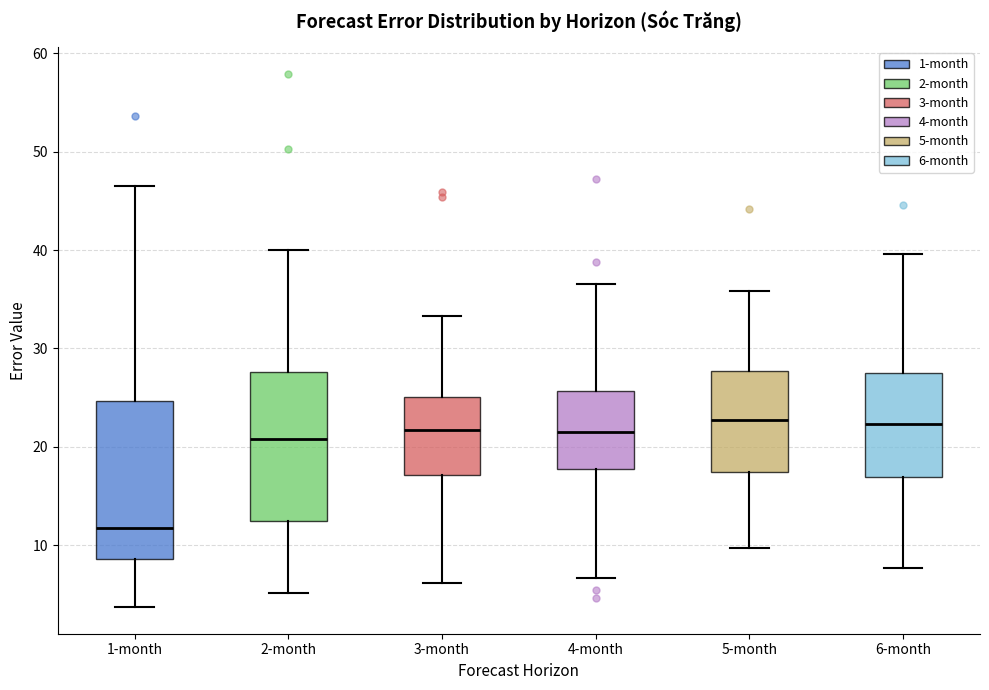

Reading left to right, read every box against the y-axis: the position of its median line, the range the box covers, and the ends of its whiskers. The values are not printed on the chart, so give them approximately, as read against the axis.

1-month: median 12, box 9 to 25, whiskers 4 to 47
2-month: median 21, box 12 to 28, whiskers 5 to 40
3-month: median 22, box 17 to 25, whiskers 6 to 33
4-month: median 22, box 18 to 26, whiskers 7 to 37
5-month: median 23, box 17 to 28, whiskers 10 to 36
6-month: median 22, box 17 to 28, whiskers 8 to 40